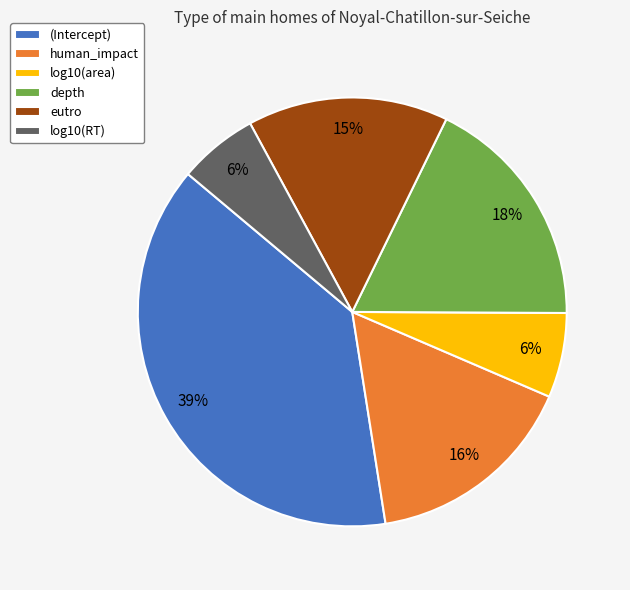

Combined, do human_impact and (Intercept) account for over 50%?

Yes